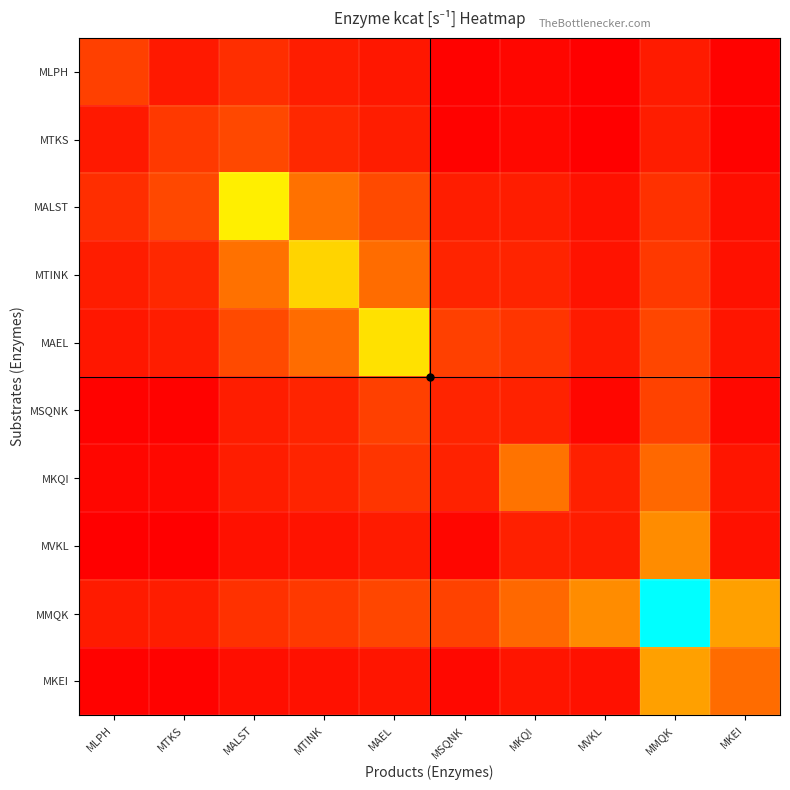

At MKQI, list the series in order from largest to smallest.

MKQI, MMQK, MAEL, MTINK, MSQNK, MVKL, MALST, MKEI, MTKS, MLPH